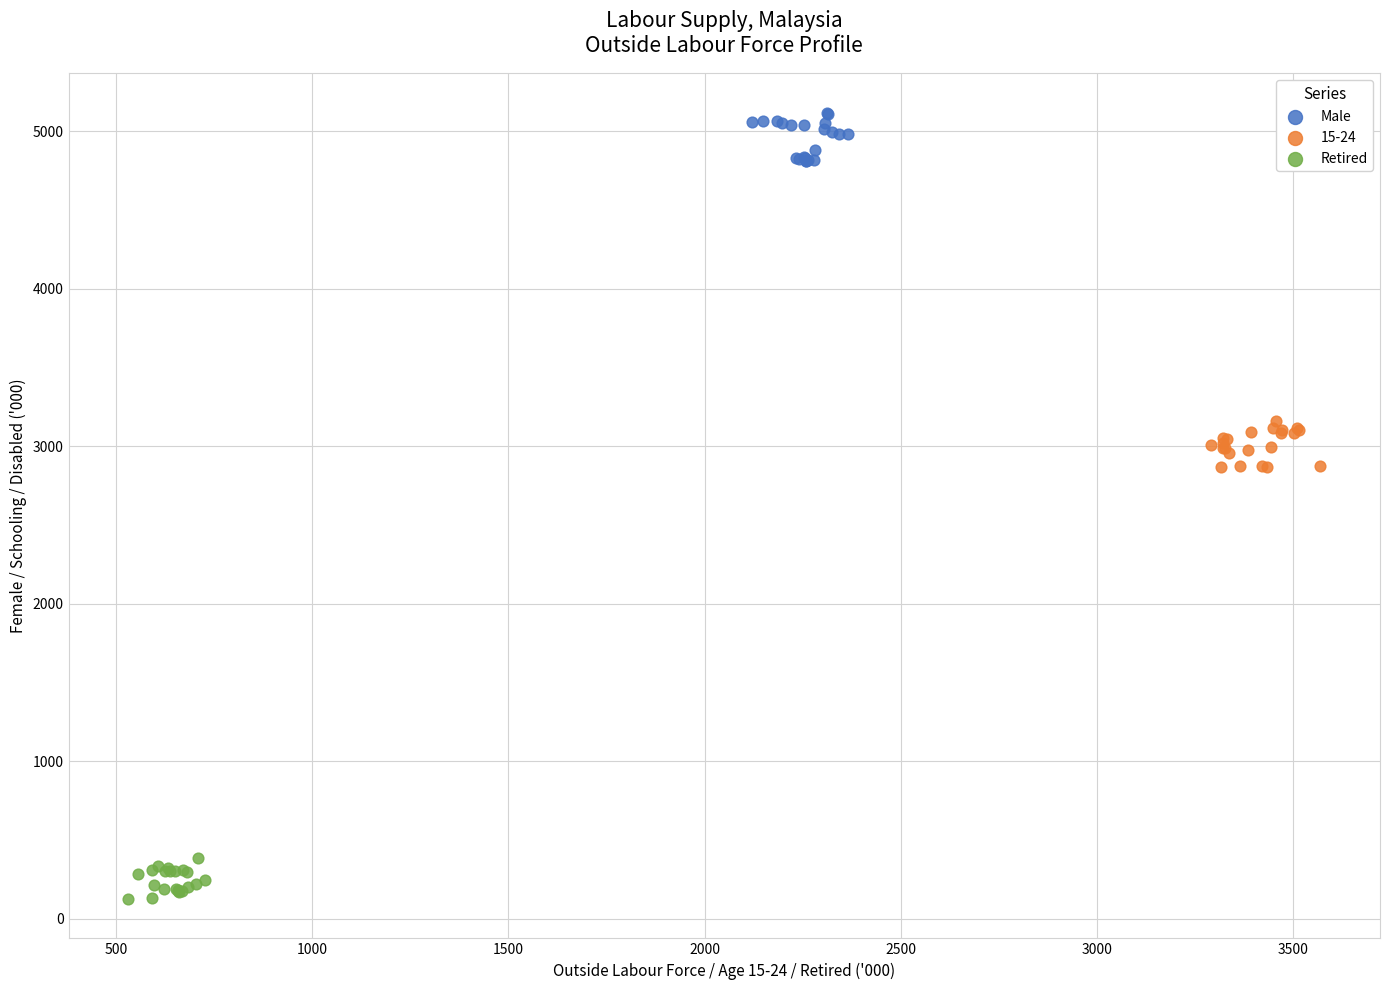

Which series reaches the maximum Y coordinate?

Male